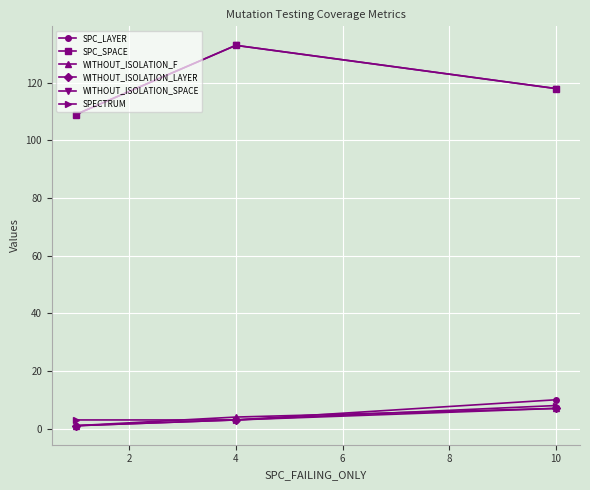

Does the chart have visible grid lines?

Yes